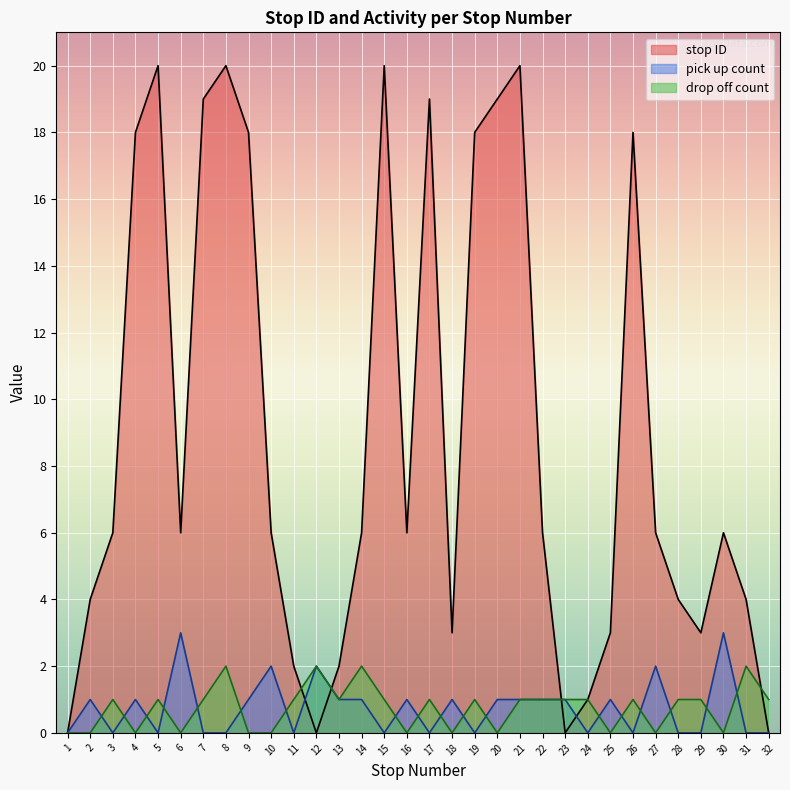

How many lines are shown in the chart?

3